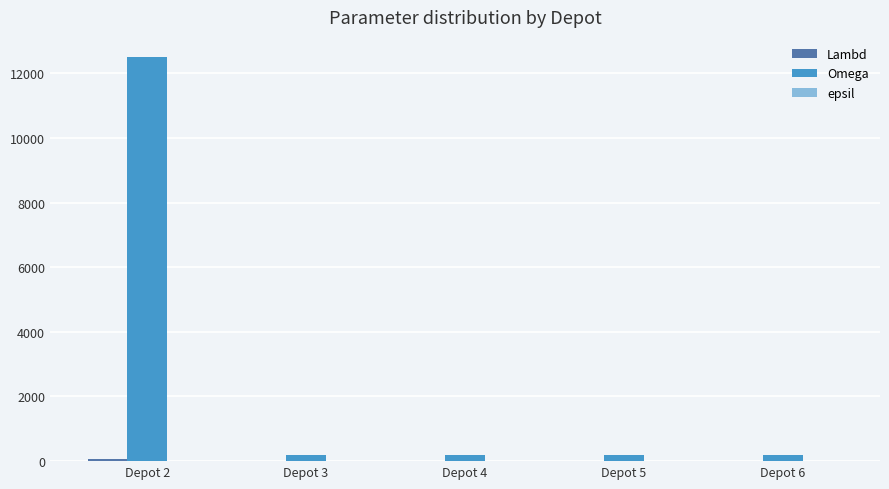

Which label corresponds to the largest value in the chart?

Depot 2